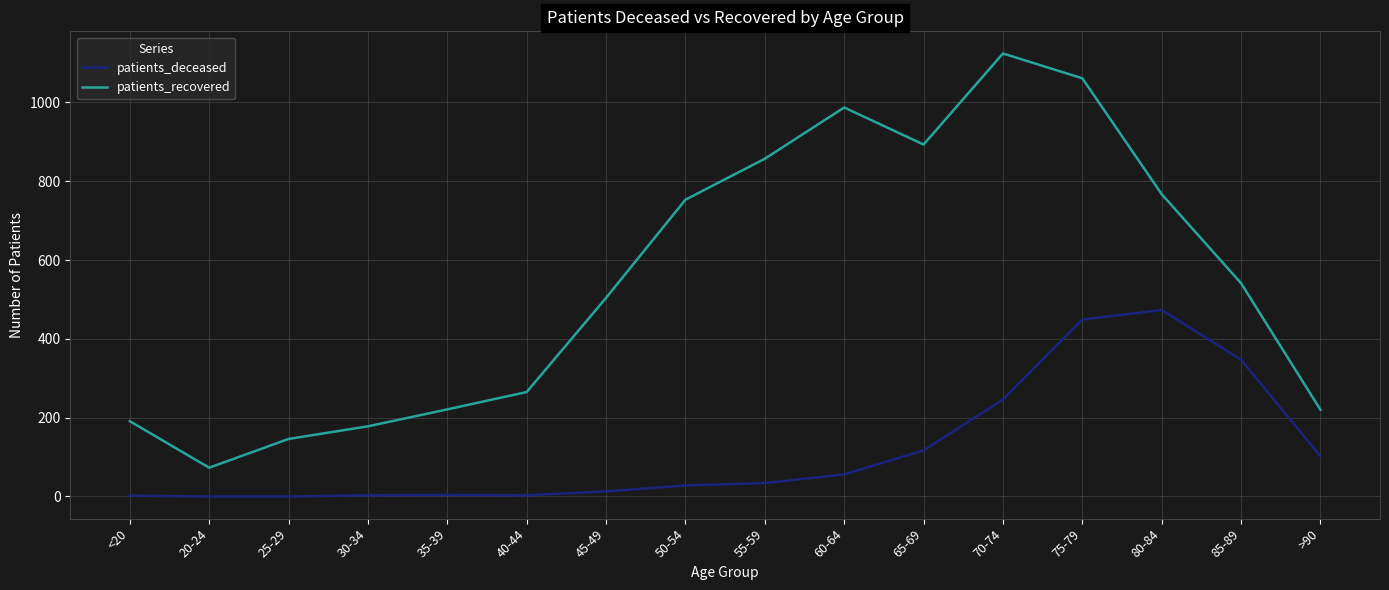

How many values in the patients_deceased series are below 34?

8